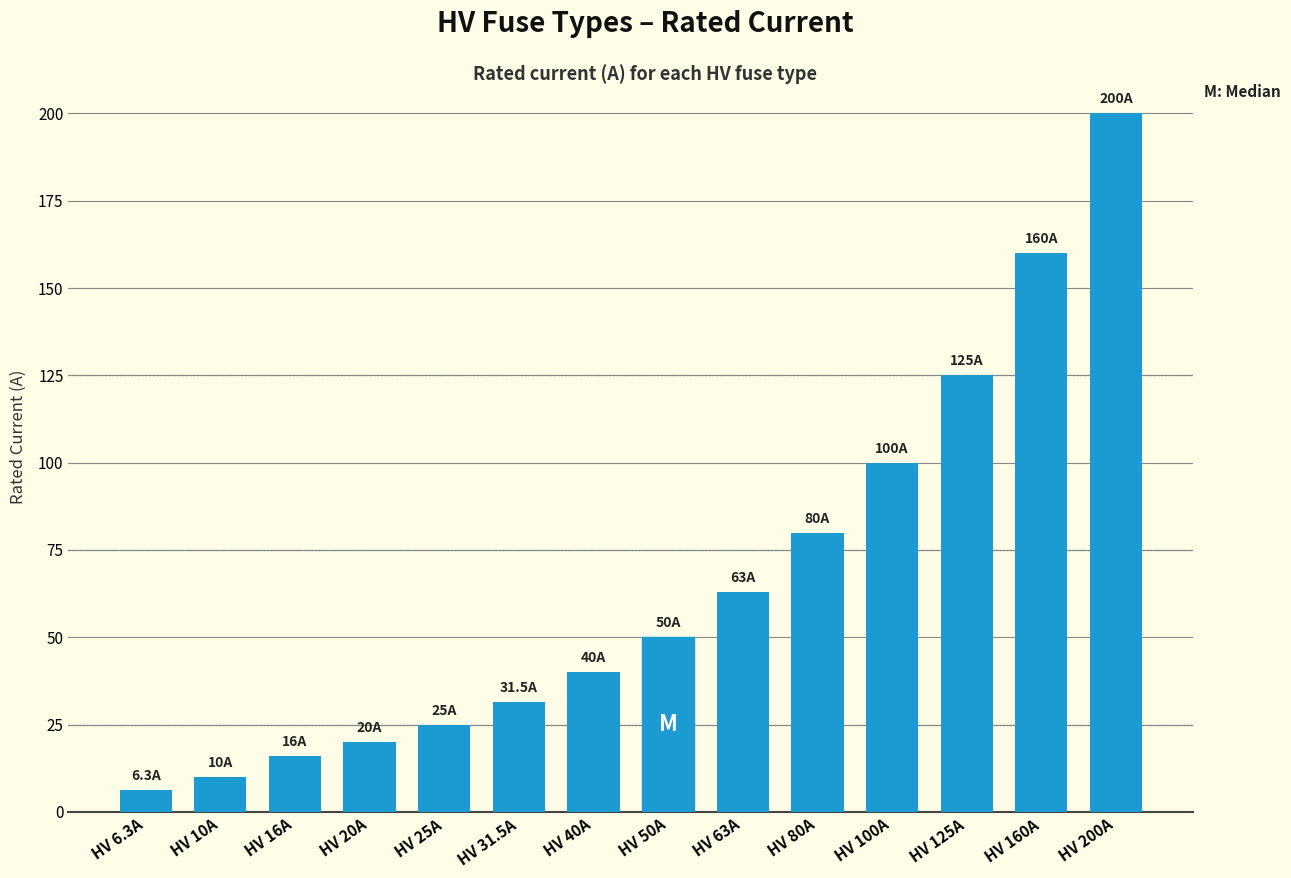

Which category has the lowest value across all series?

HV 6.3A